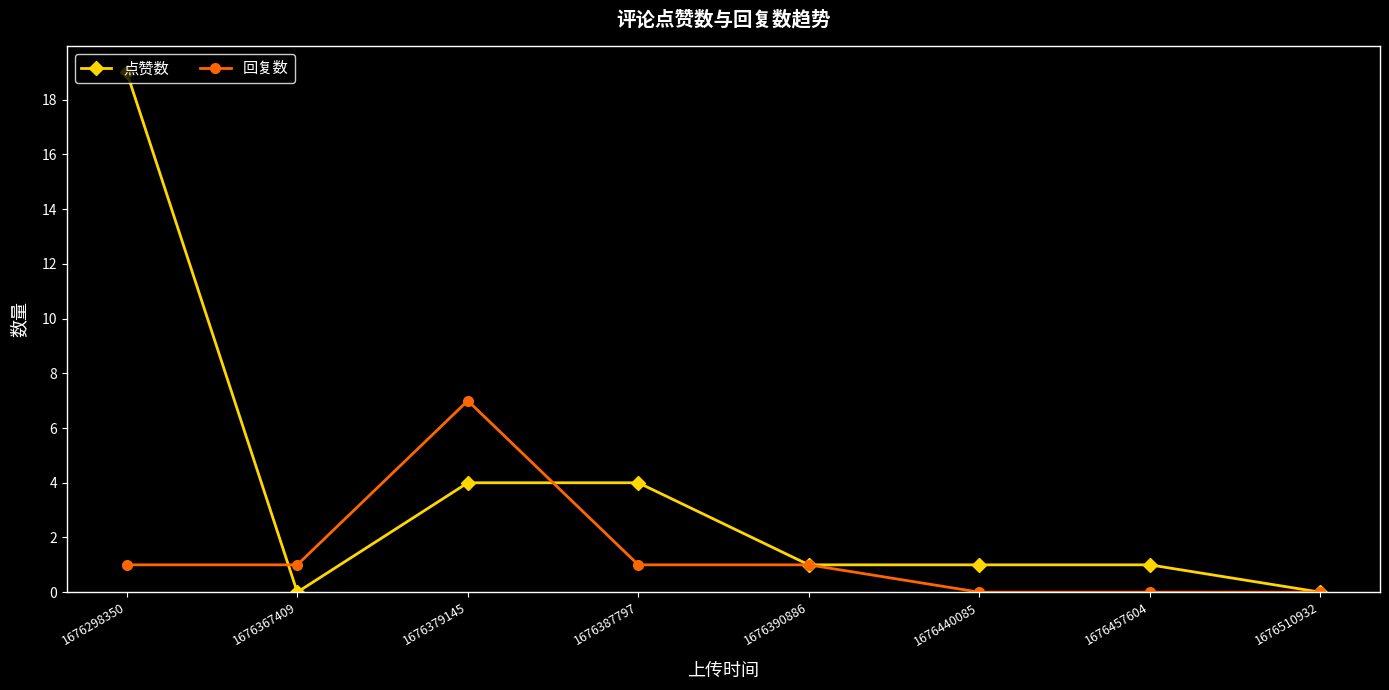

How many 回复数 values are between 0 and 1?

7